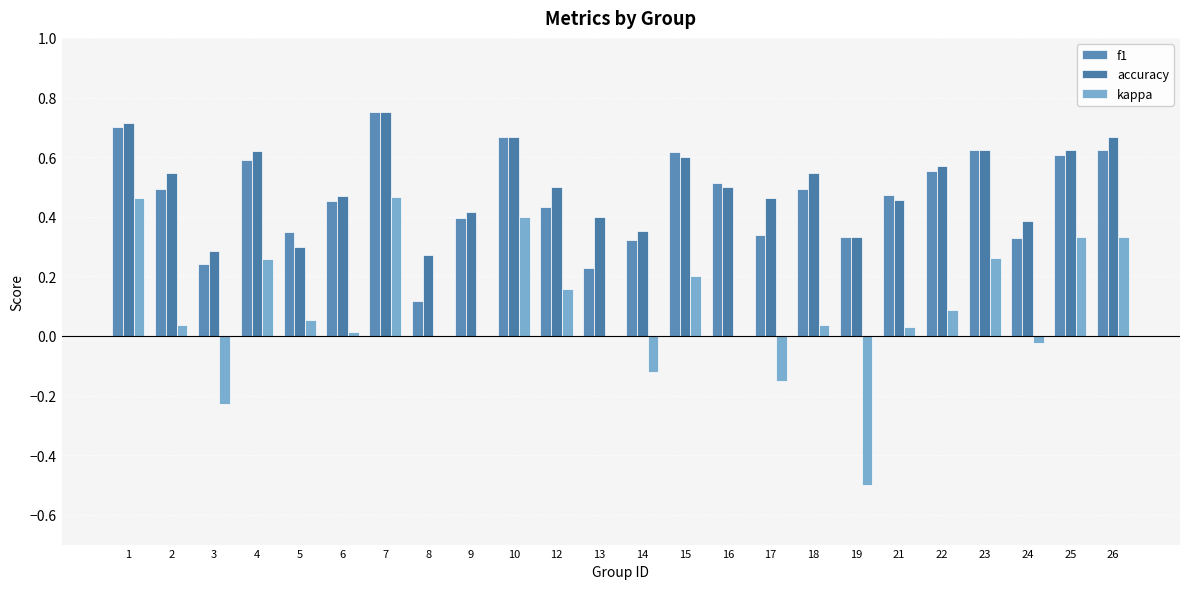

At which label is f1 closest to 0?

8